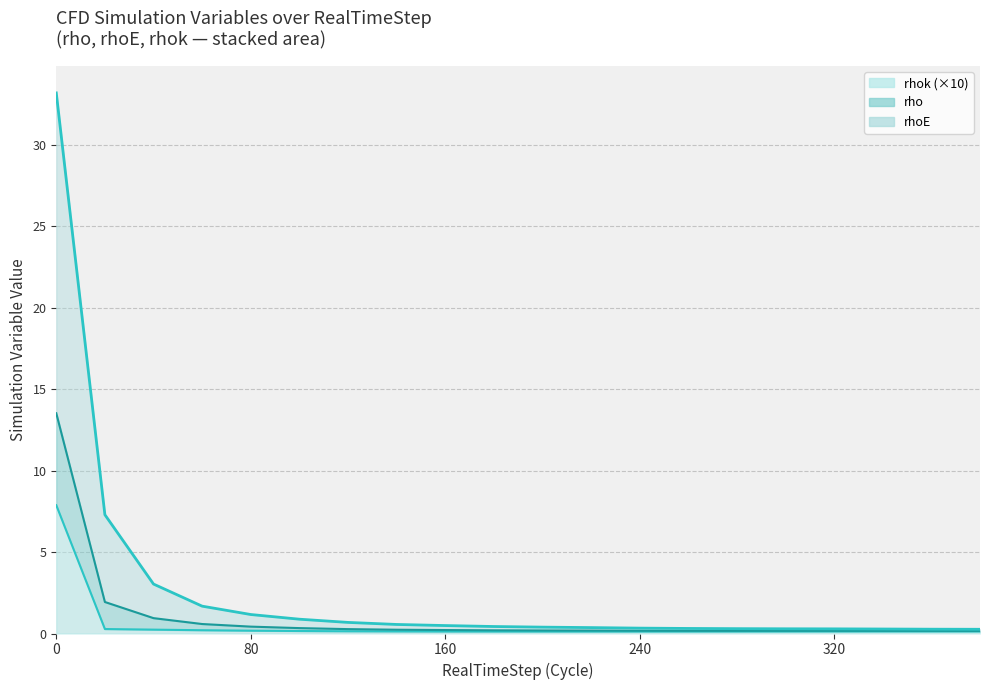

At which category does rhok reach its first local peak?

360